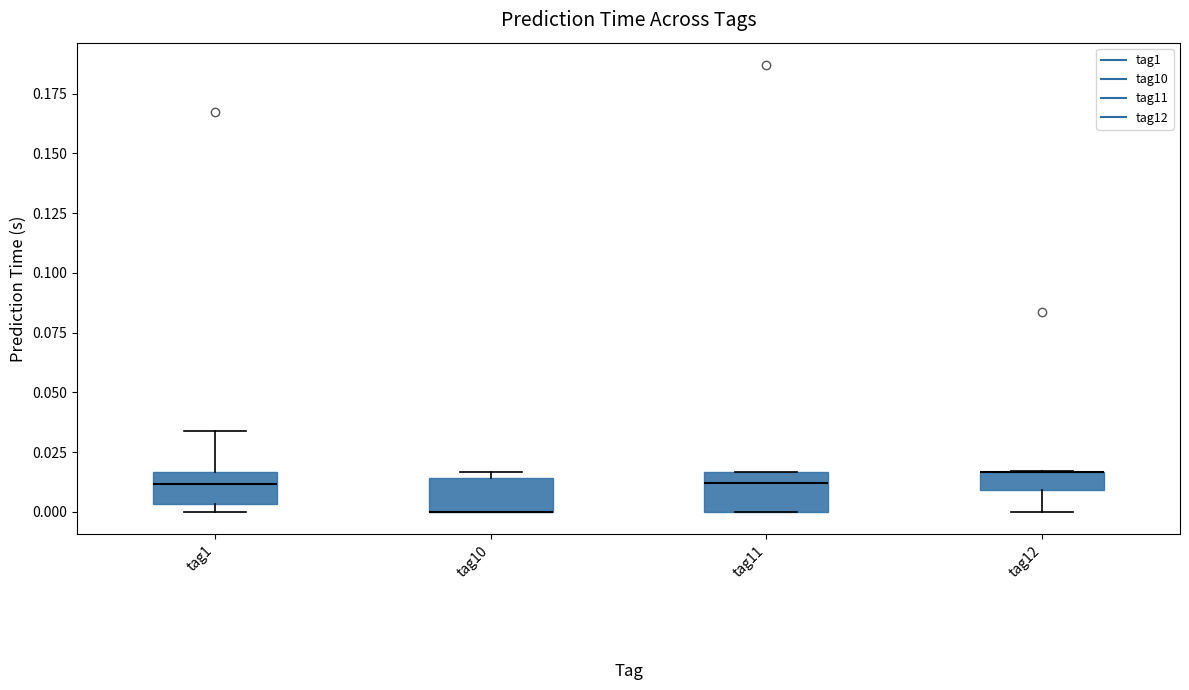

Where is the lower edge of the box for tag11 on the y-axis? The values are not printed on the chart, so give them approximately, as read against the axis.

0.000